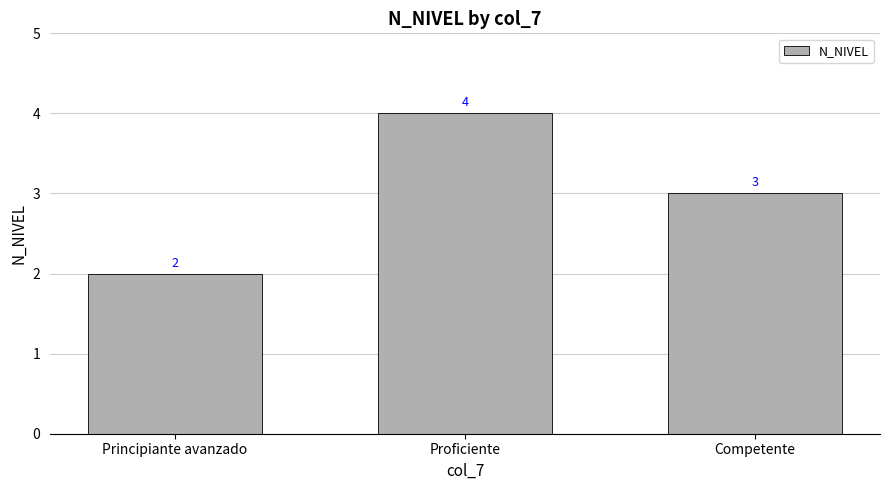

How many values are between 2 and 4?

3